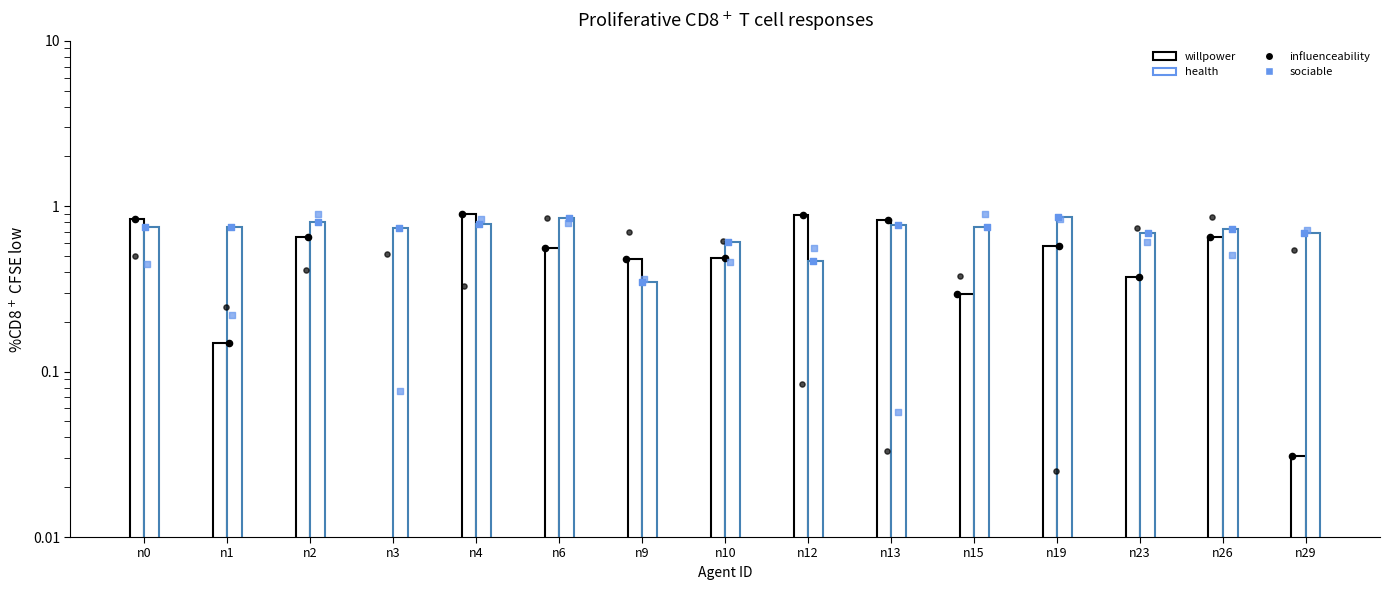

Is the value of sociable (pts) at n26 greater than the value of health (pts) at n13?

No